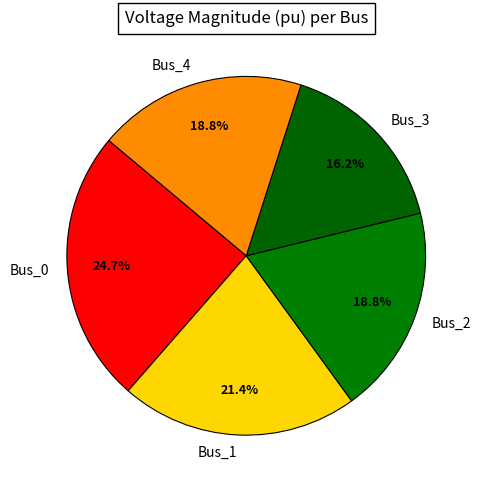

The Bus_3 slice represents 16% of the pie. True or false?

True